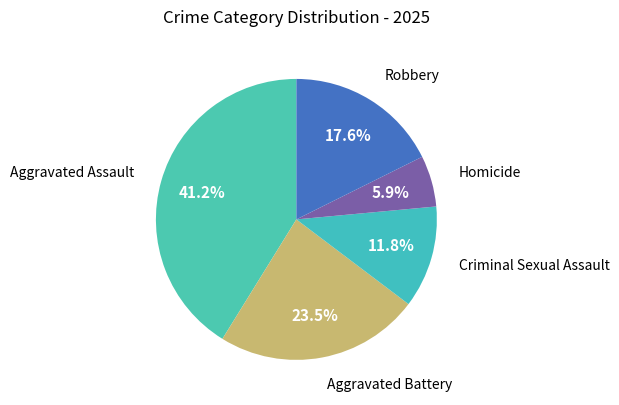

Is there any slice that represents more than half of the pie?

No